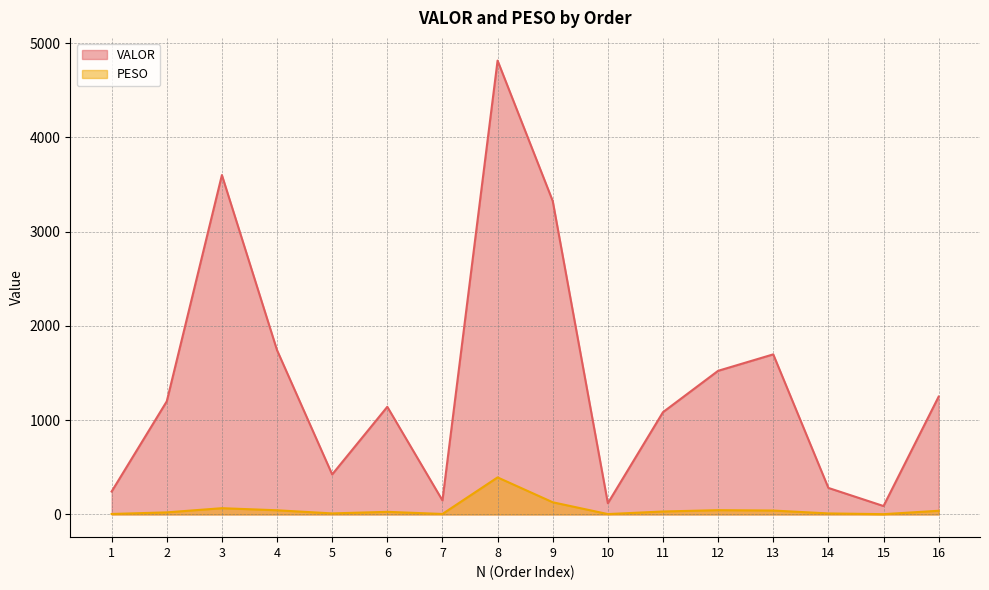

Which has a higher value, 13 or 6?

13